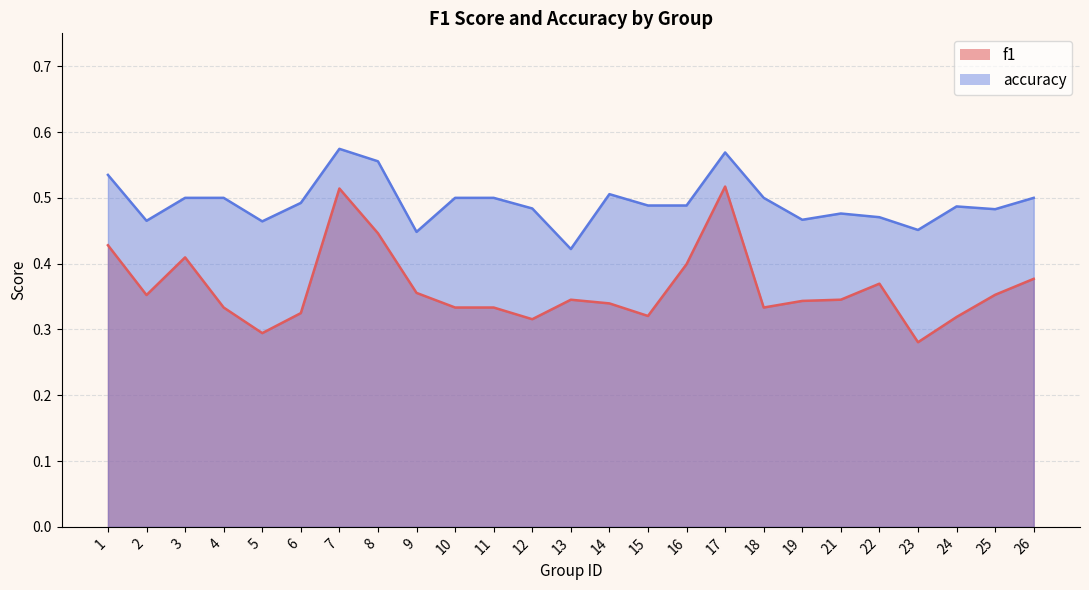

Reading right to left, extract all data points from this chart.

f1: 26=0.4	25=0.4	24=0.3	23=0.3	22=0.4	21=0.3	19=0.3	18=0.3	17=0.5	16=0.4	15=0.3	14=0.3	13=0.3	12=0.3	11=0.3	10=0.3	9=0.4	8=0.4	7=0.5	6=0.3	5=0.3	4=0.3	3=0.4	2=0.4	1=0.4
accuracy: 26=0.5	25=0.5	24=0.5	23=0.5	22=0.5	21=0.5	19=0.5	18=0.5	17=0.6	16=0.5	15=0.5	14=0.5	13=0.4	12=0.5	11=0.5	10=0.5	9=0.4	8=0.6	7=0.6	6=0.5	5=0.5	4=0.5	3=0.5	2=0.5	1=0.5